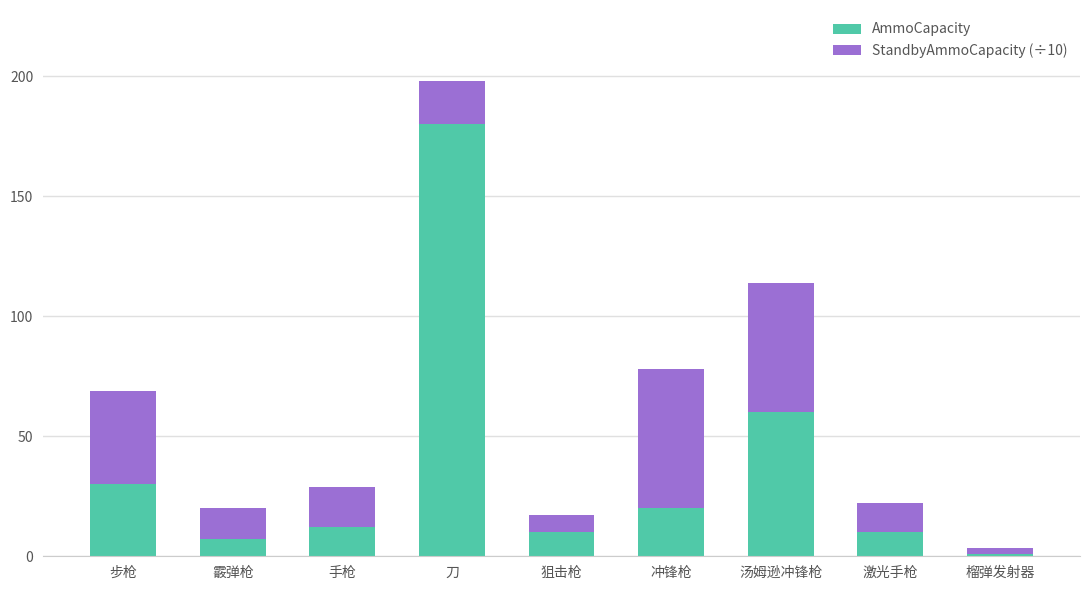

Are the bars grouped side by side (vs. stacked)?

No